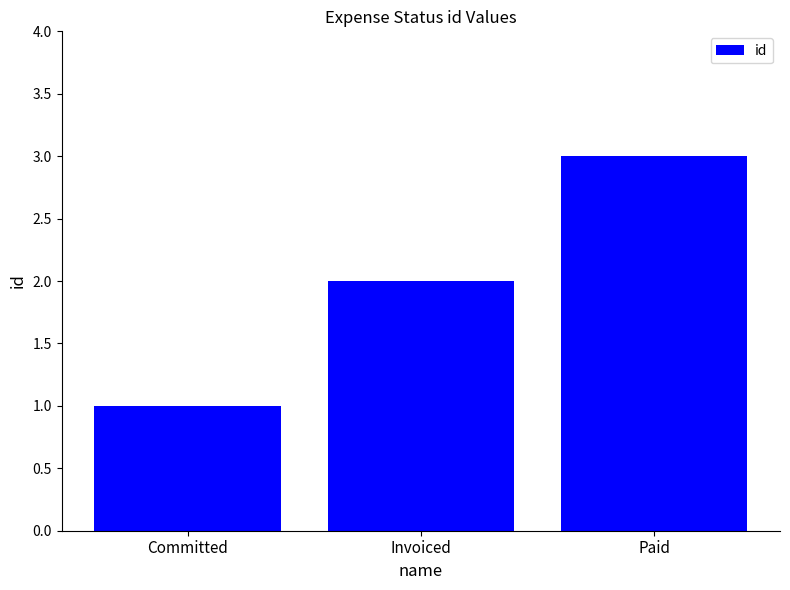

List the labels in order of value, largest first.

Paid, Invoiced, Committed